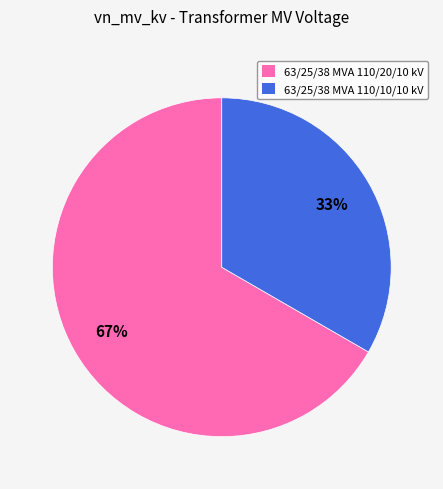

Which category has the smallest portion of the pie?

63/25/38 MVA 110/10/10 kV